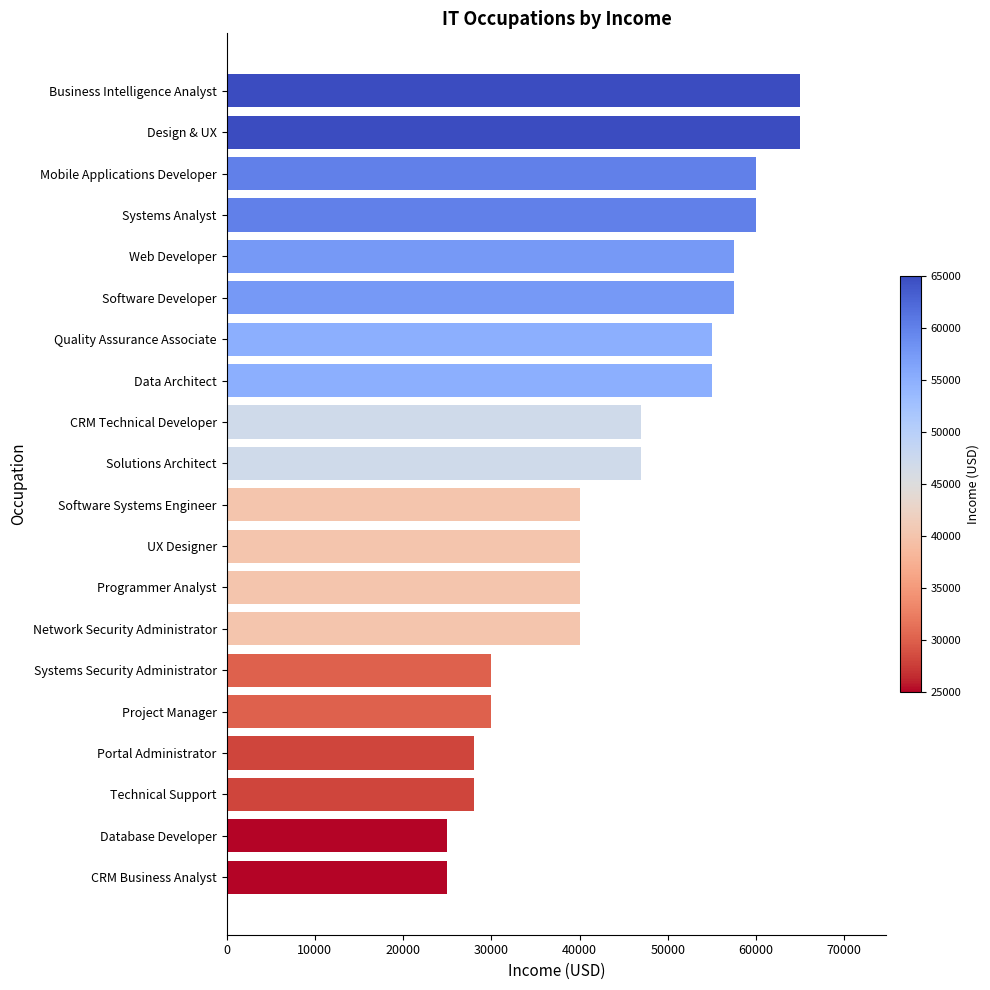

What is the minimum value shown in the chart?

25000